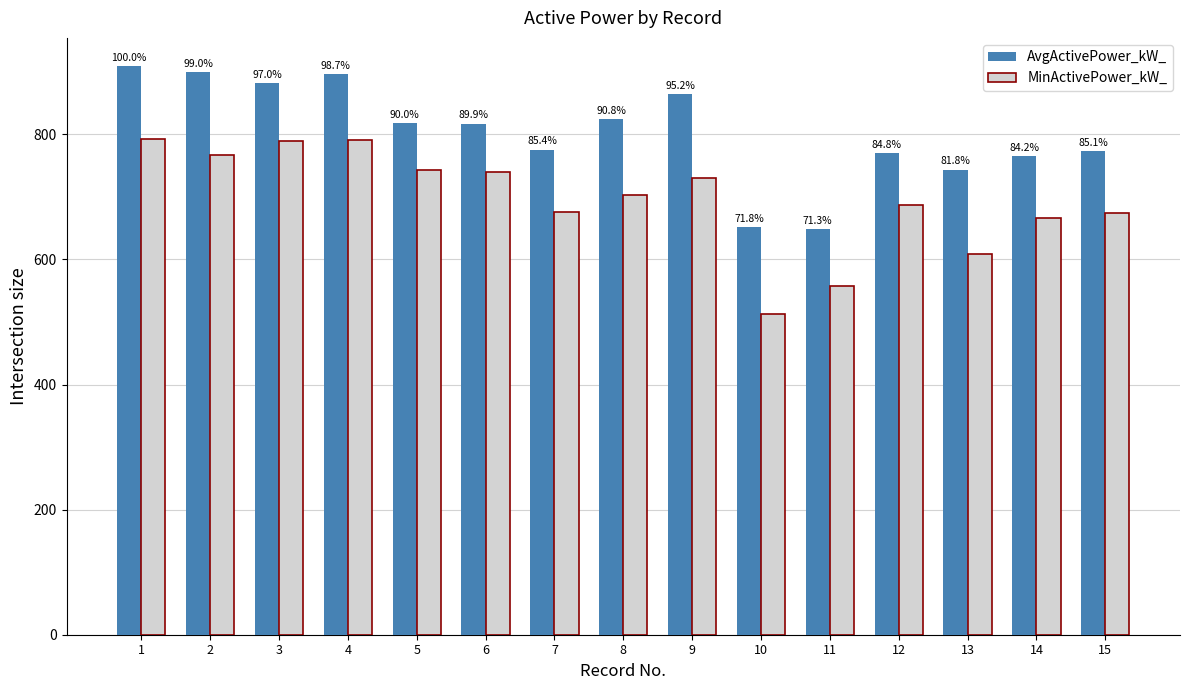

How many bars are there in total?

30